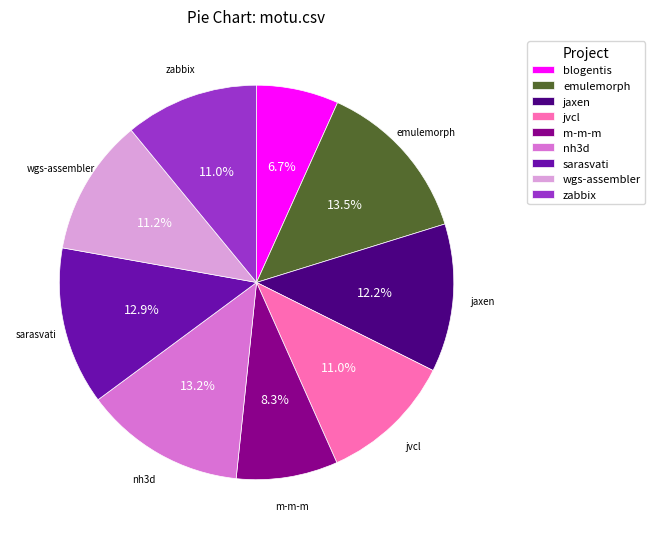

To the nearest percent, what is the difference between the largest and smallest slice percentages?

7%